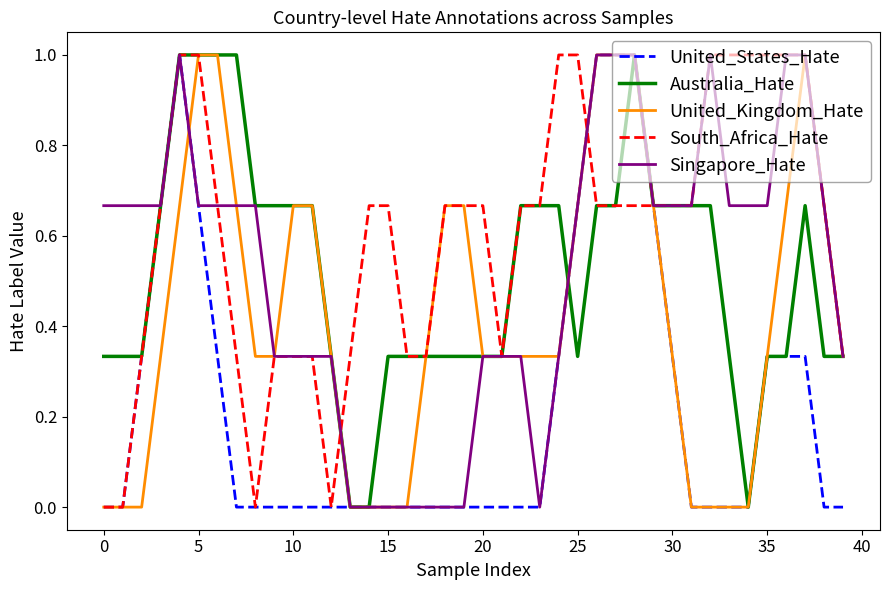

What is the difference between the maximum and minimum values in the United_Kingdom_Hate series?

1.0